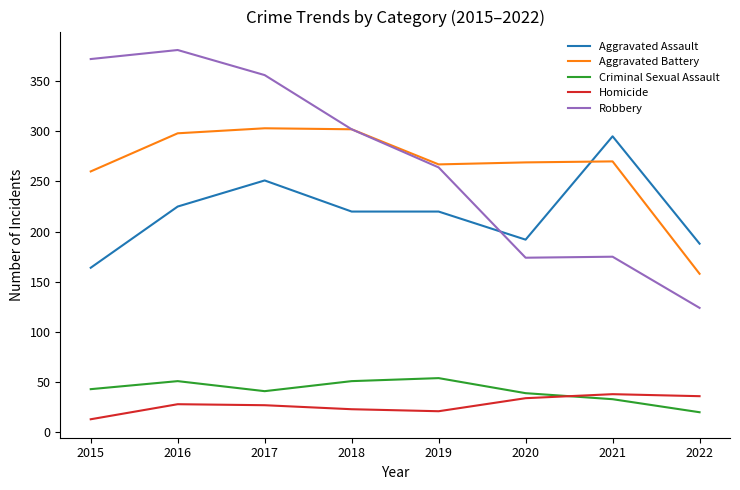

At which label does Robbery reach its peak?

2016